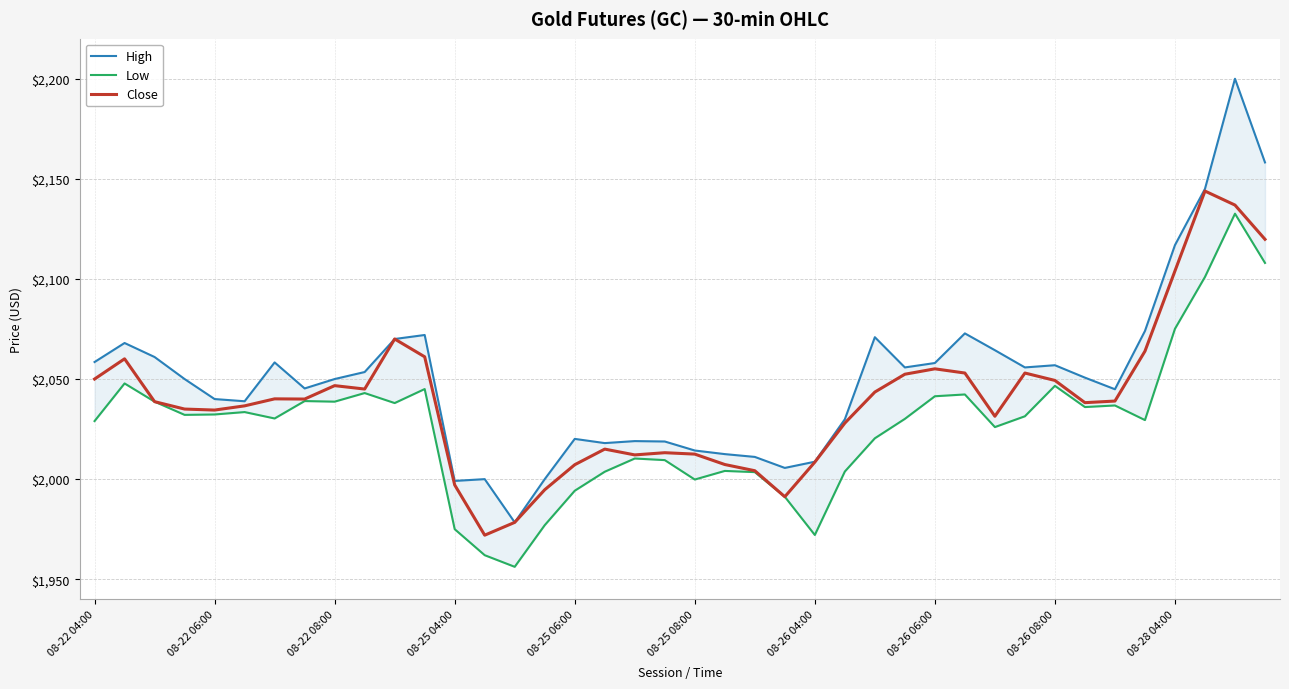

The Low series shows 3247.0 at 21. True or false?

False